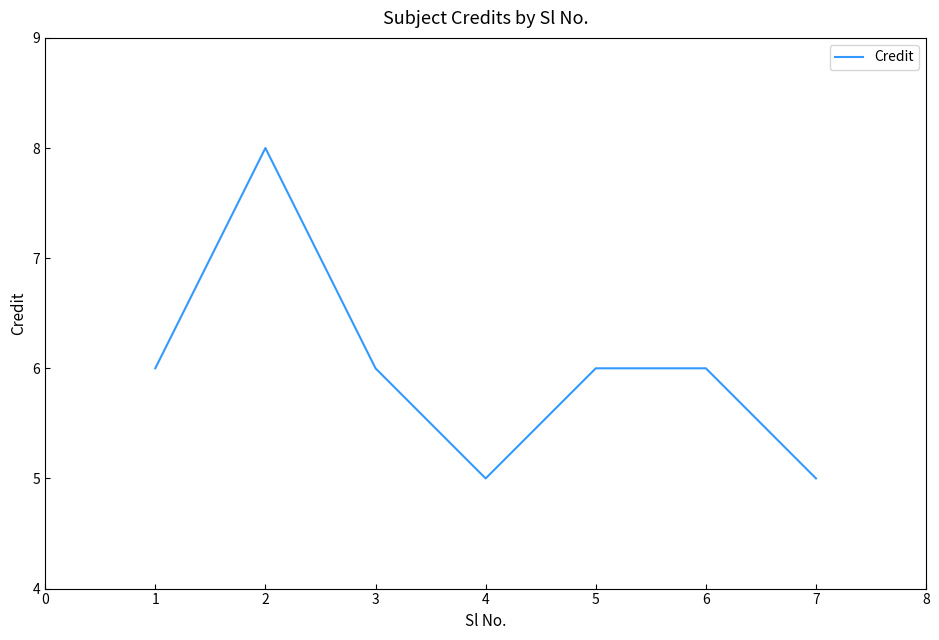

At which category does the chart reach its peak across all series?

2